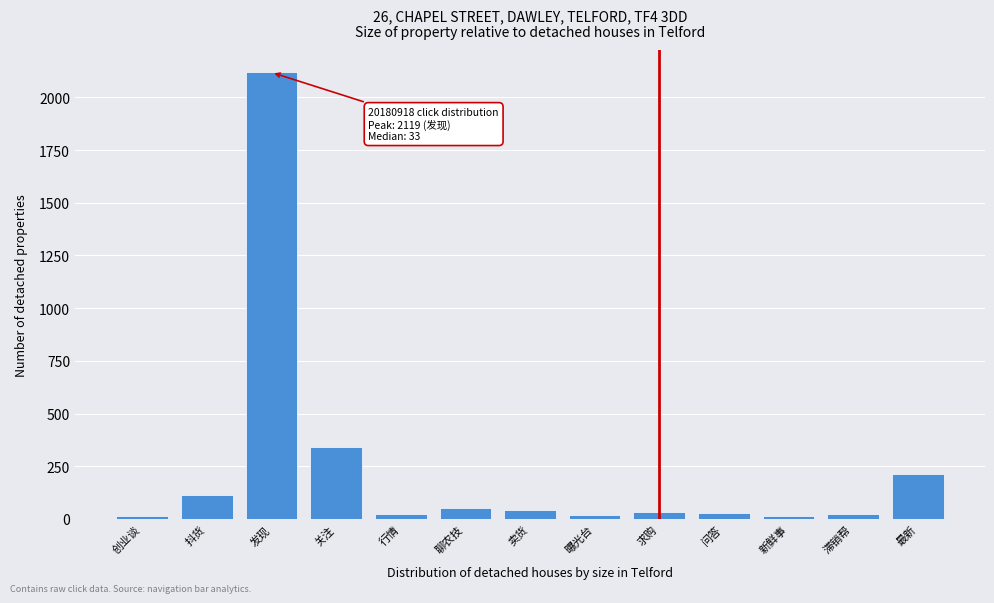

What is the average value?

233